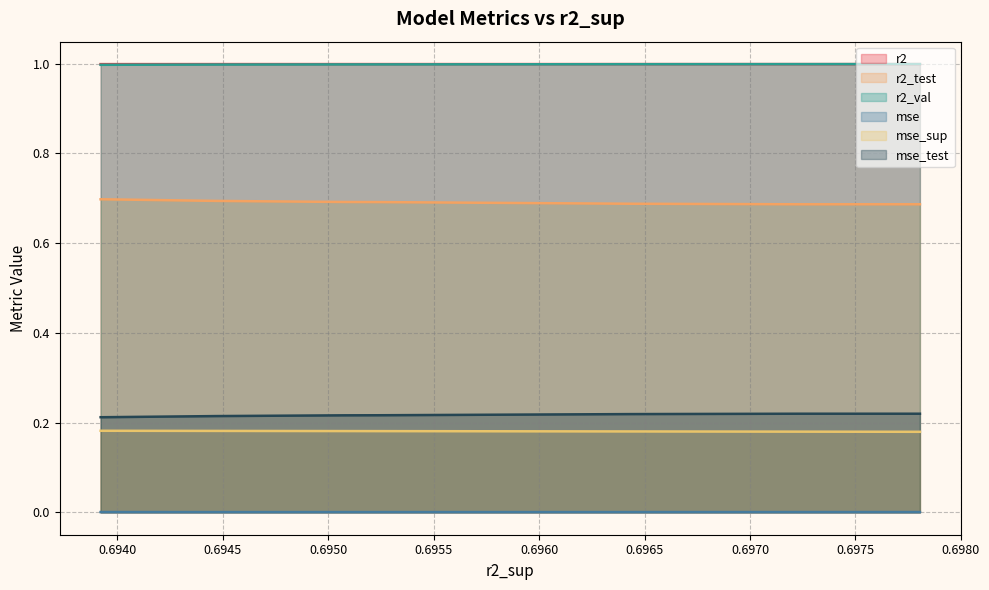

True or false: mse_sup and mse intersect in this chart.

False